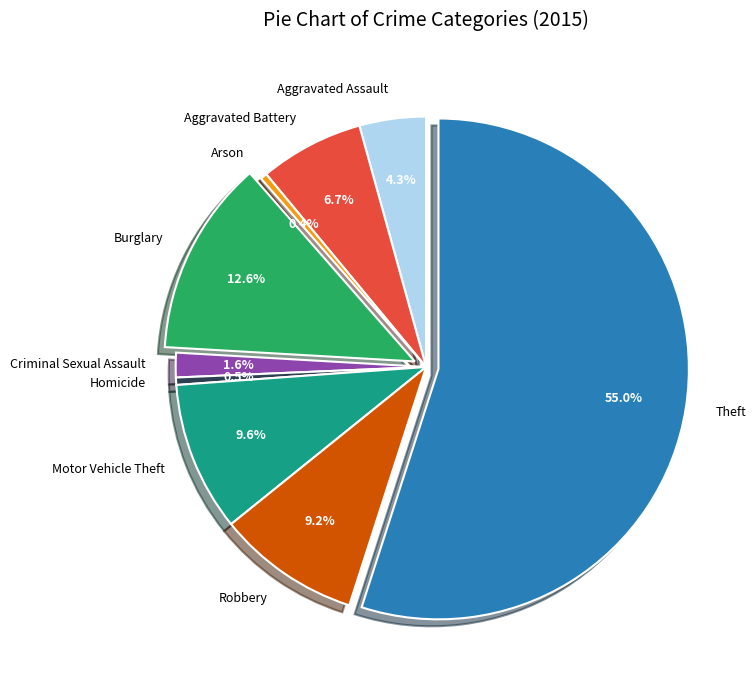

Which has a higher value, Homicide or Motor Vehicle Theft?

Motor Vehicle Theft